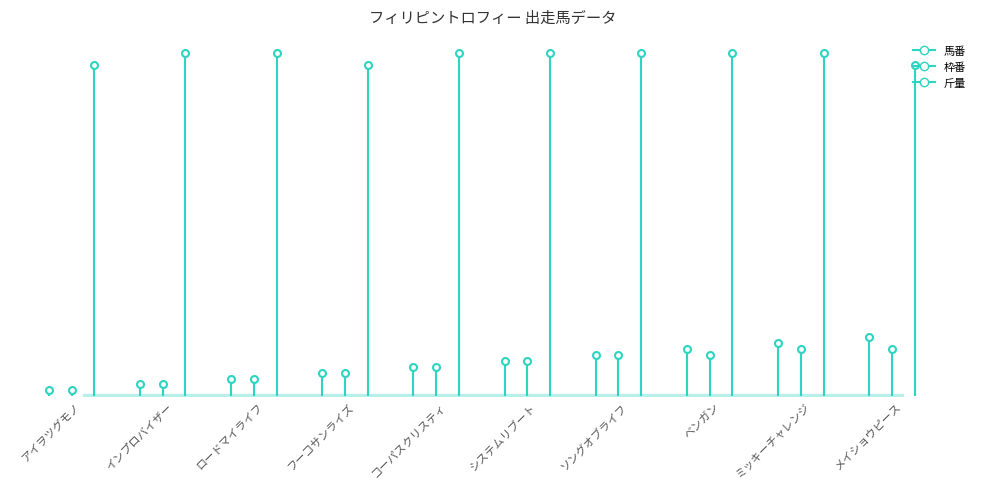

What is the value of the 馬番 point at the 2nd from the left?

2